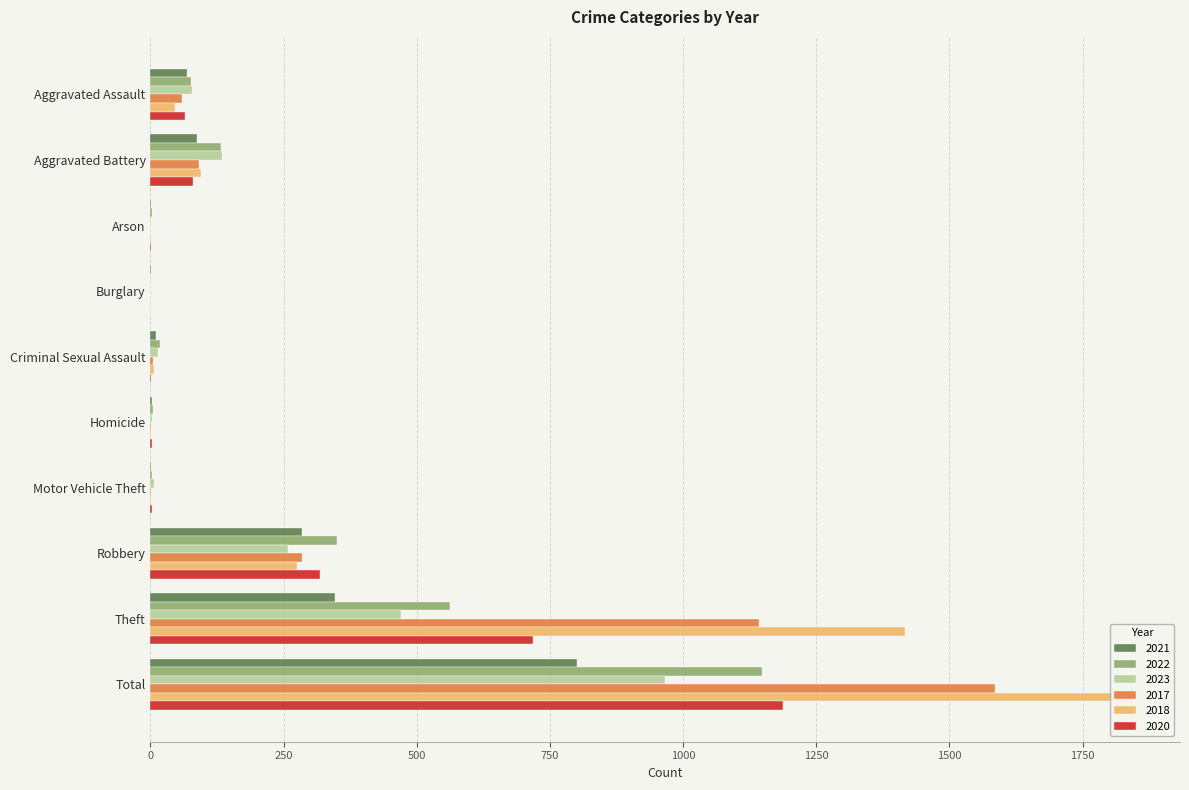

Read the 2023 value at Robbery, to the nearest 50.

250